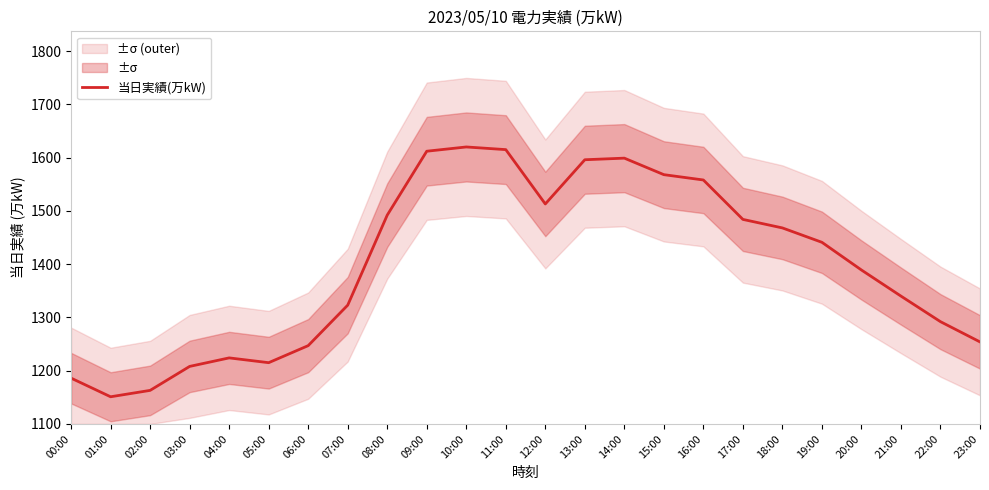

What is the sum of all values?

33558